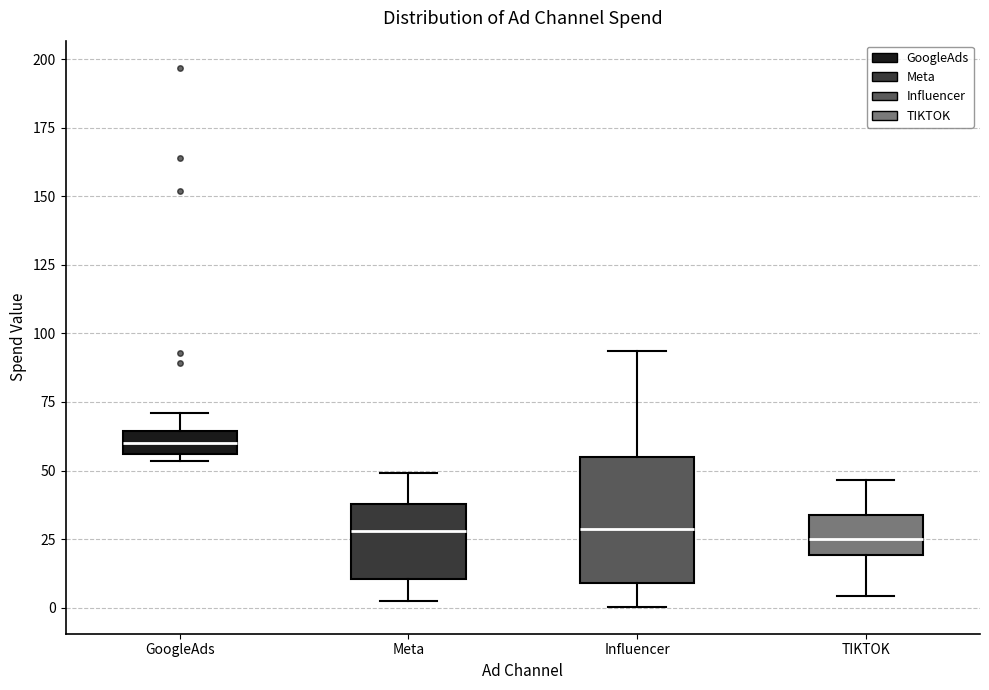

Which box has the highest median line?

GoogleAds